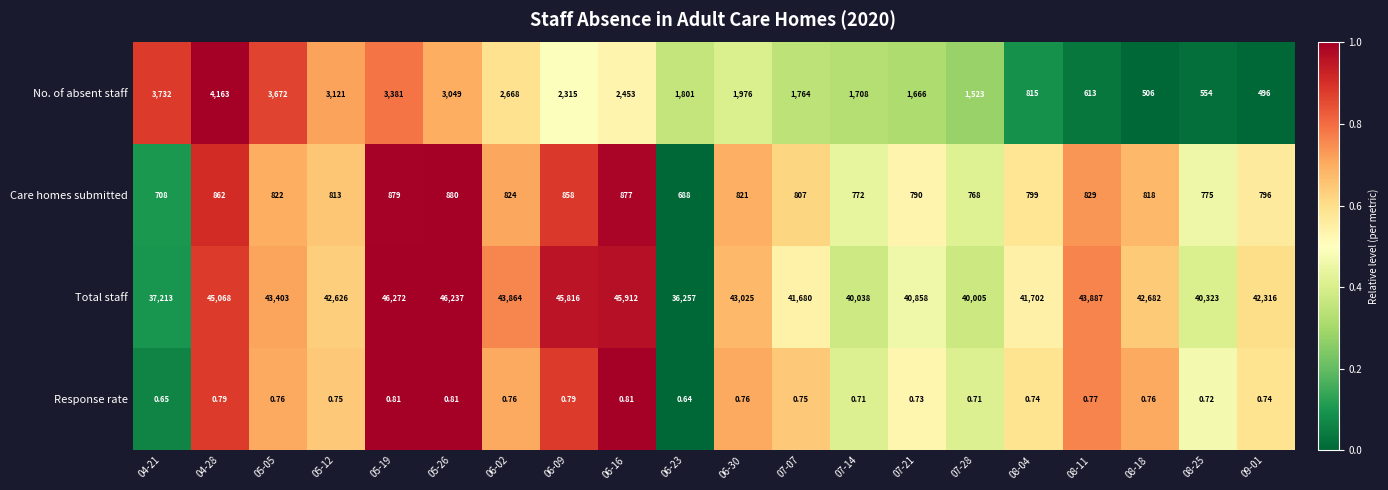

How many distinct data groups are displayed?

4